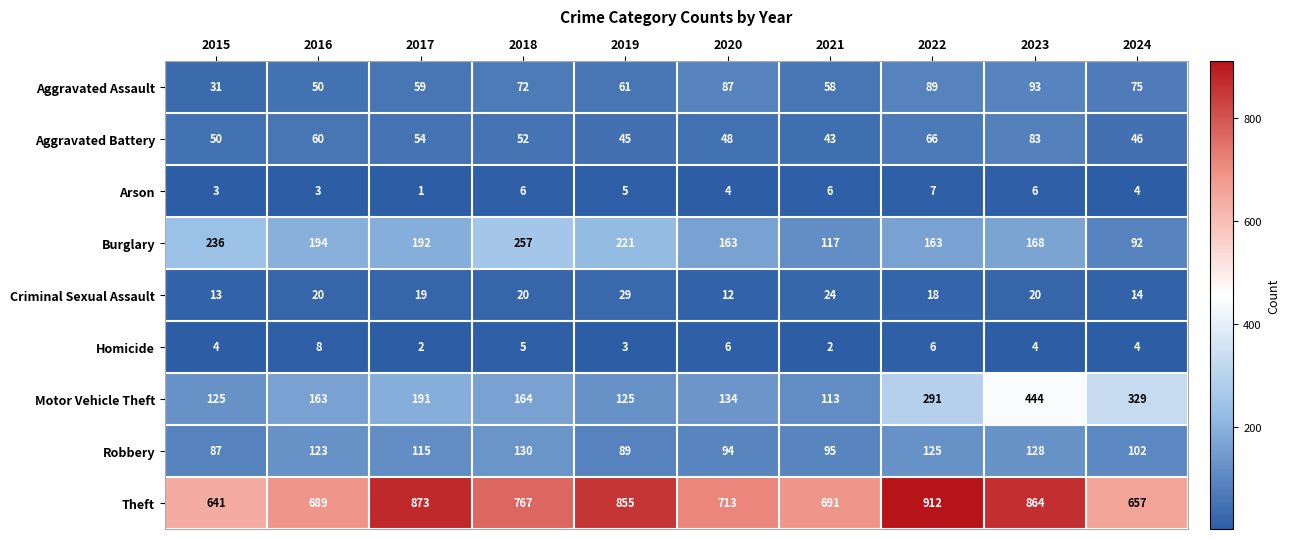

What is the average value of the Robbery series?

109